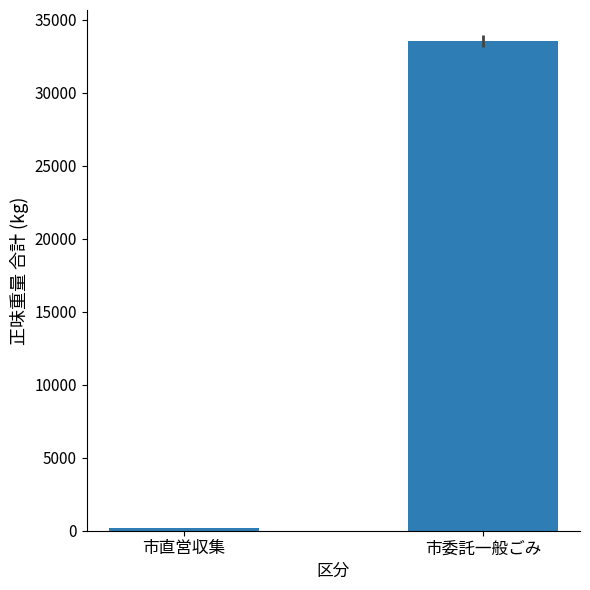

Reading left to right, extract all data points from this chart.

市直営収集=220	市委託一般ごみ=33550